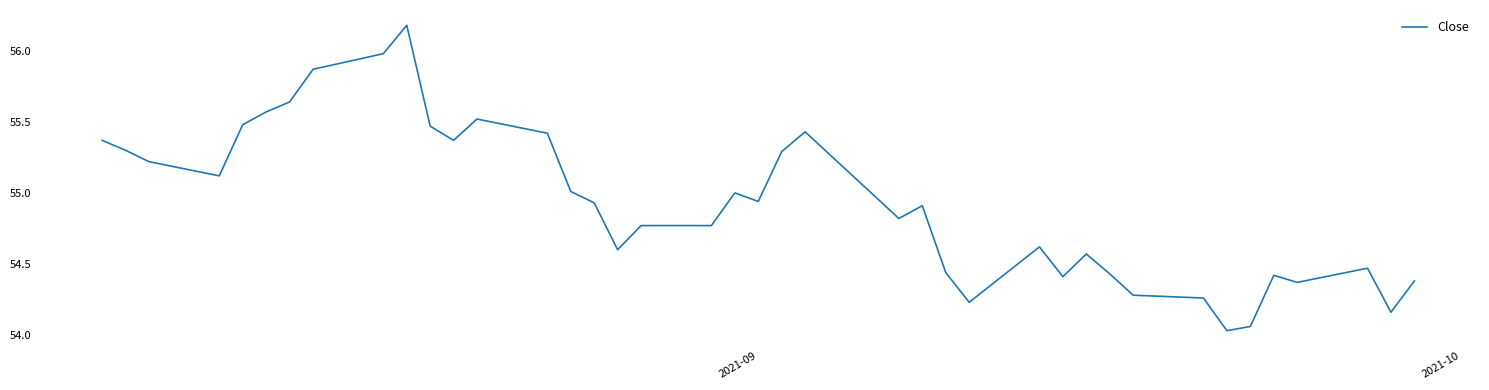

What is the greatest value displayed?

56.2